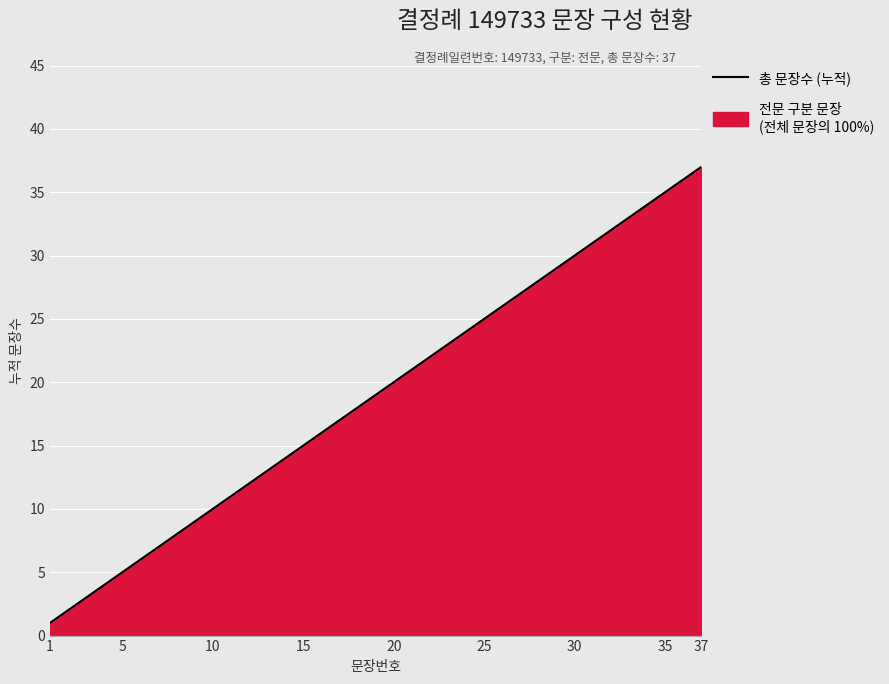

What is the change in value from 15 to 30?

+15